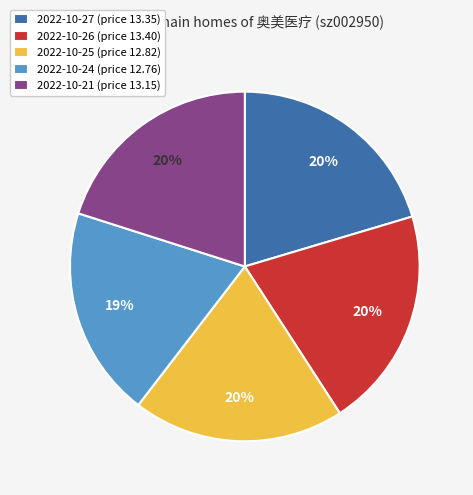

To the nearest percent, what is the difference between the largest and smallest slice percentages?

1%